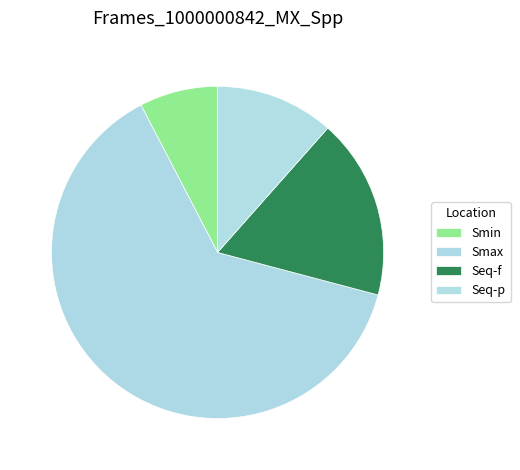

How many segments does this pie chart have?

4